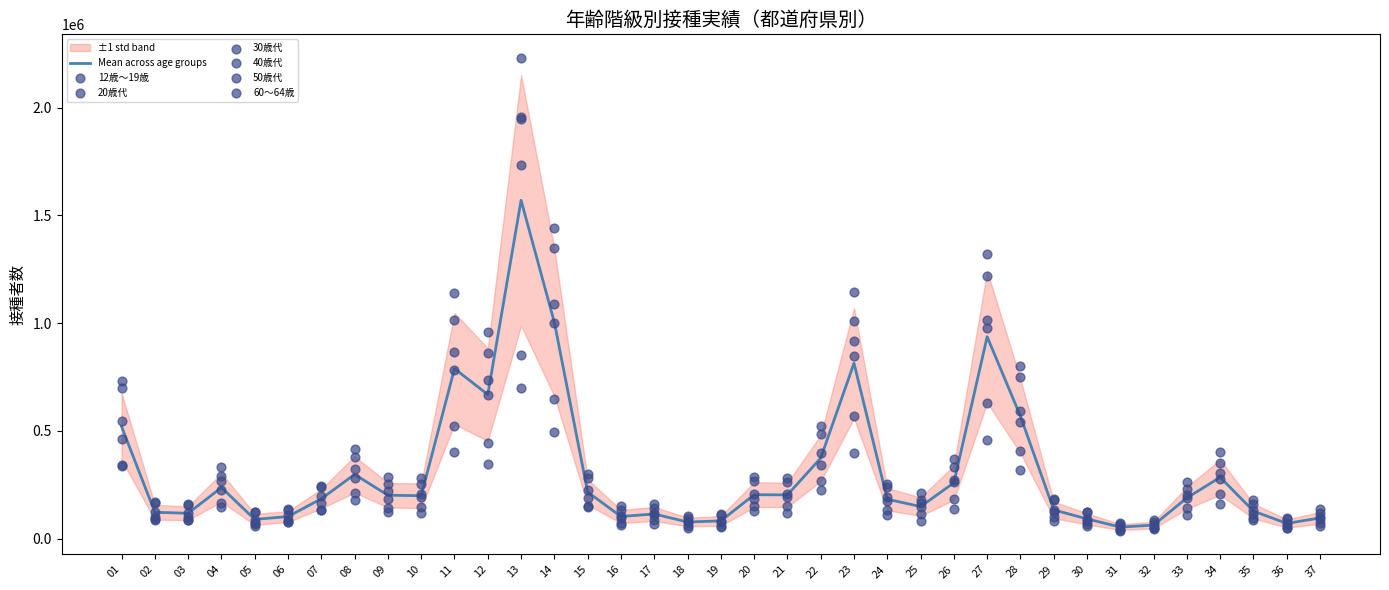

Which series has the largest Y range (max minus min)?

40歳代